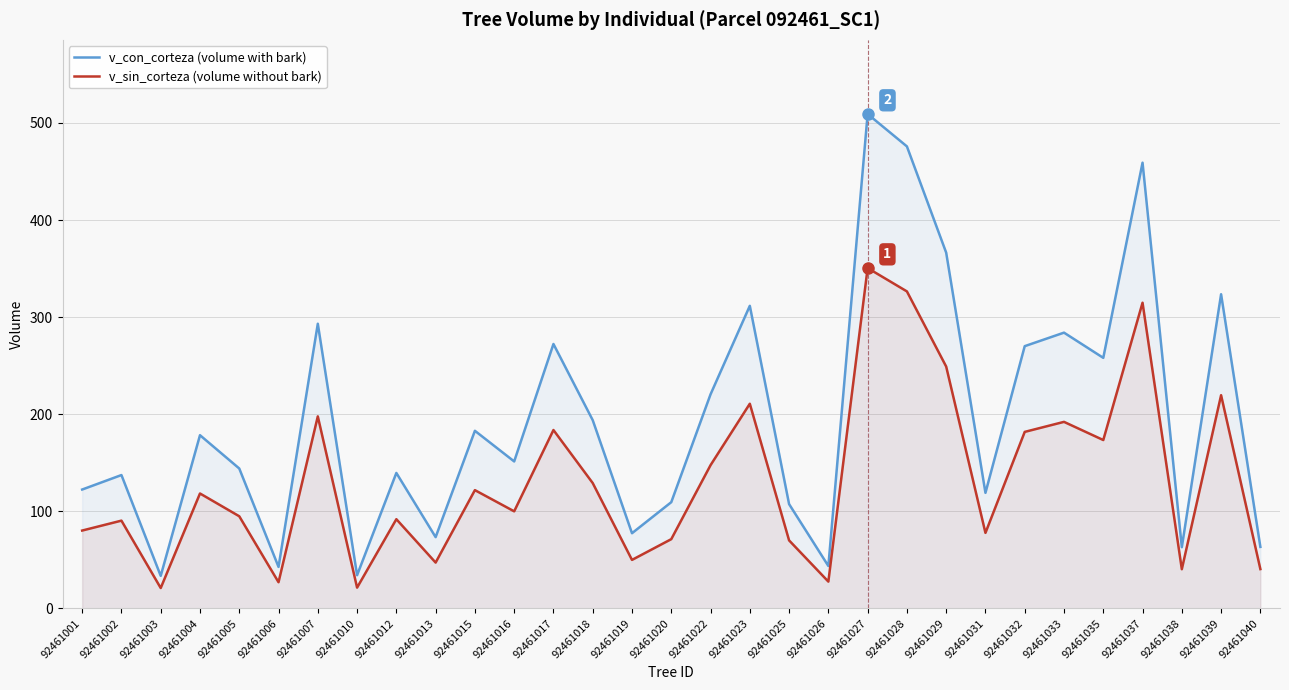

Is the value of v_con_corteza (volume with bark) at 92461038 greater than the value of v_sin_corteza (volume without bark) at 92461007?

No